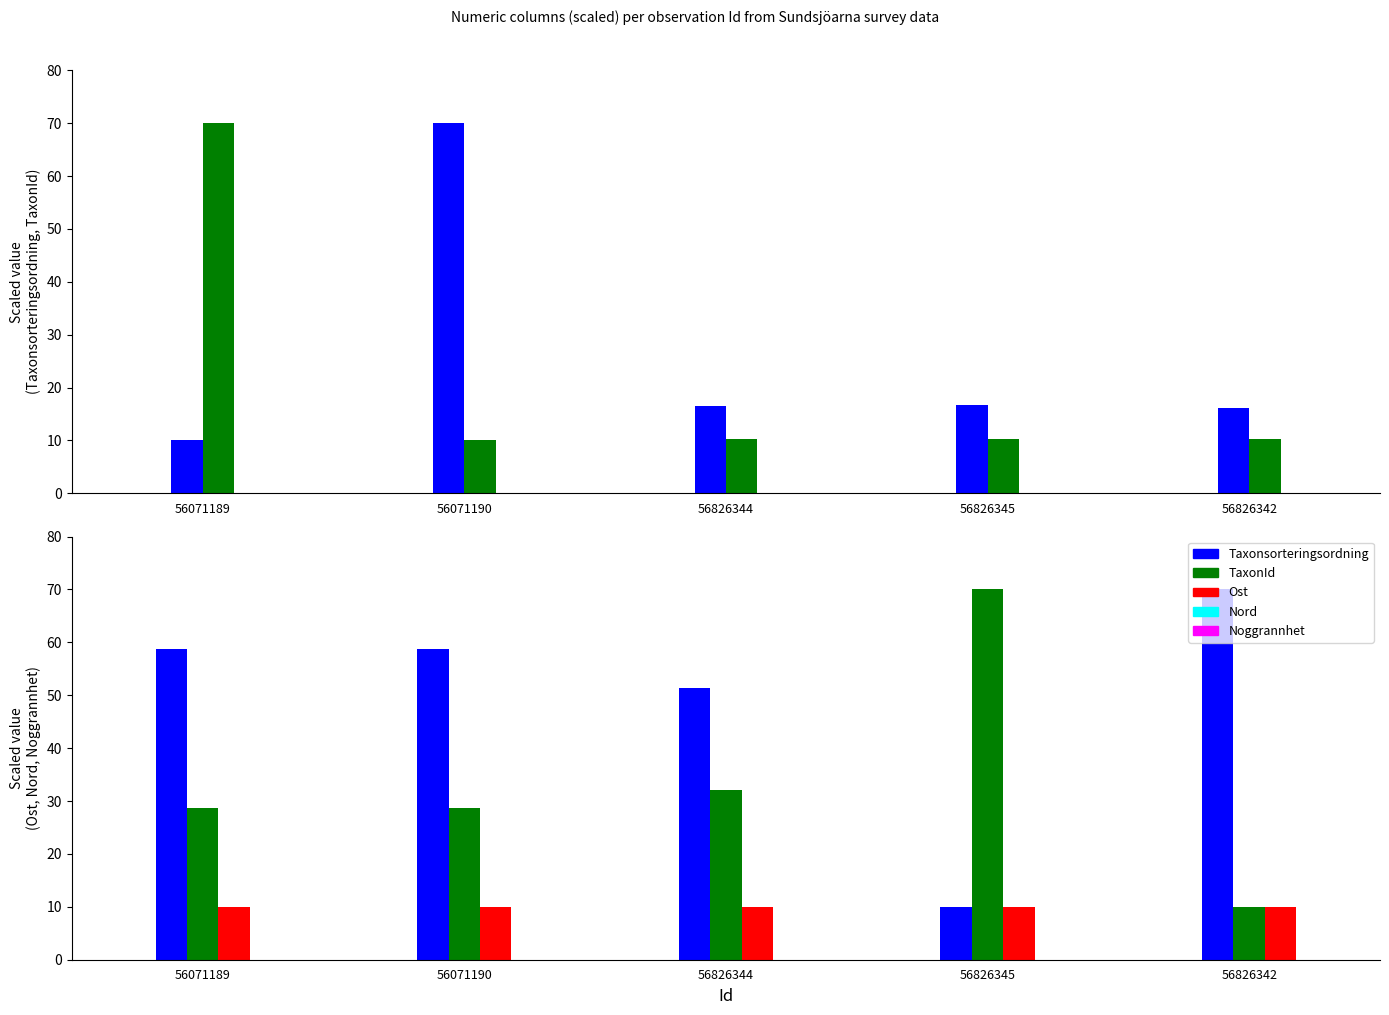

What is the label of the 3rd bar from the left?

56826344